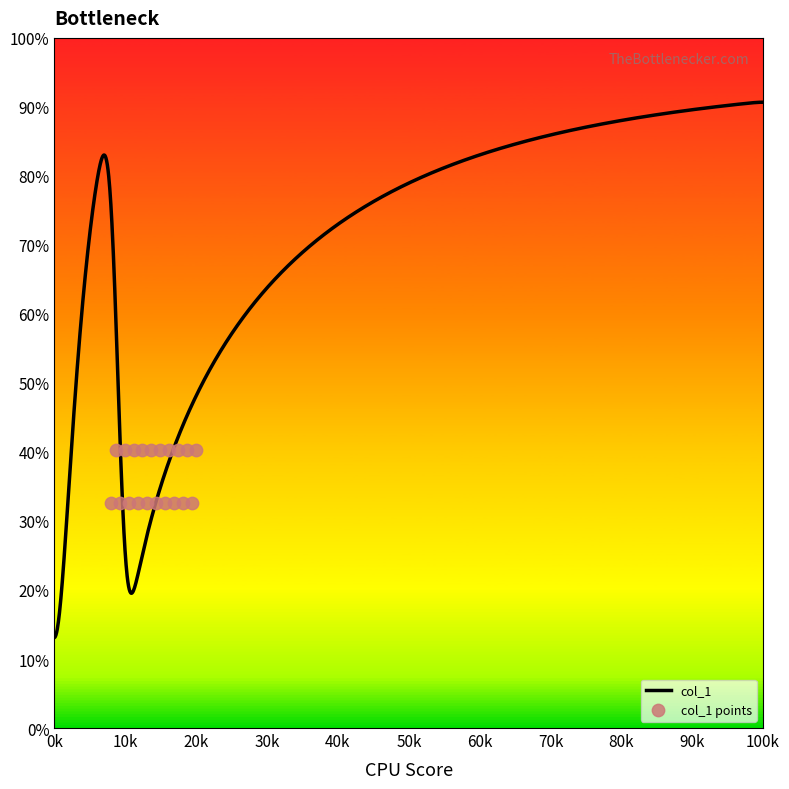

Which has a higher value, 71 or 67?

71